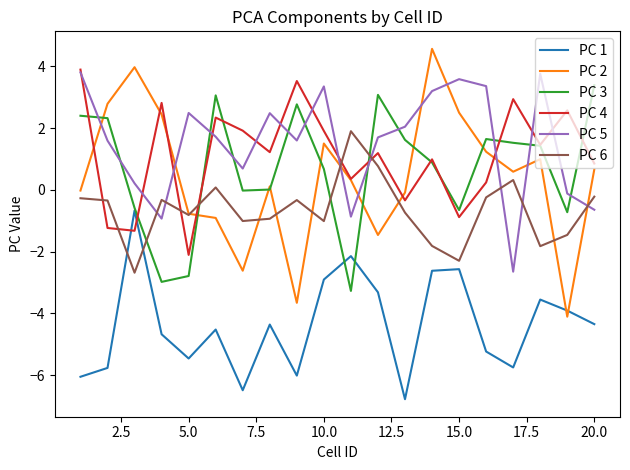

After their last crossing, which series has the higher values: PC 6 or PC 1?

PC 6